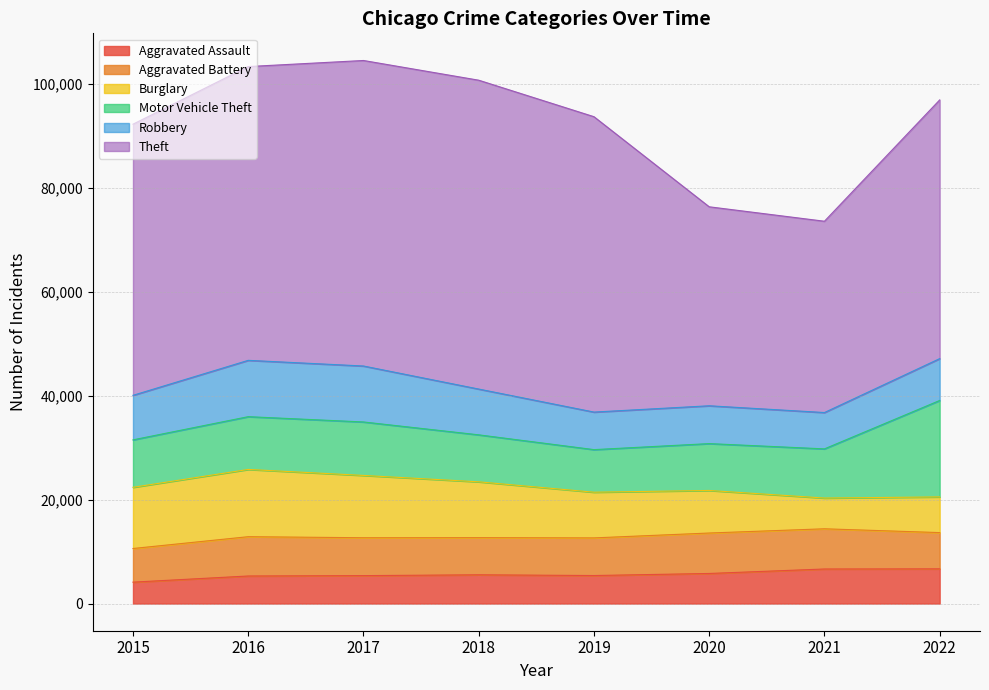

Rank the categories by Motor Vehicle Theft value from lowest to highest.

2019, 2020, 2018, 2015, 2021, 2016, 2017, 2022